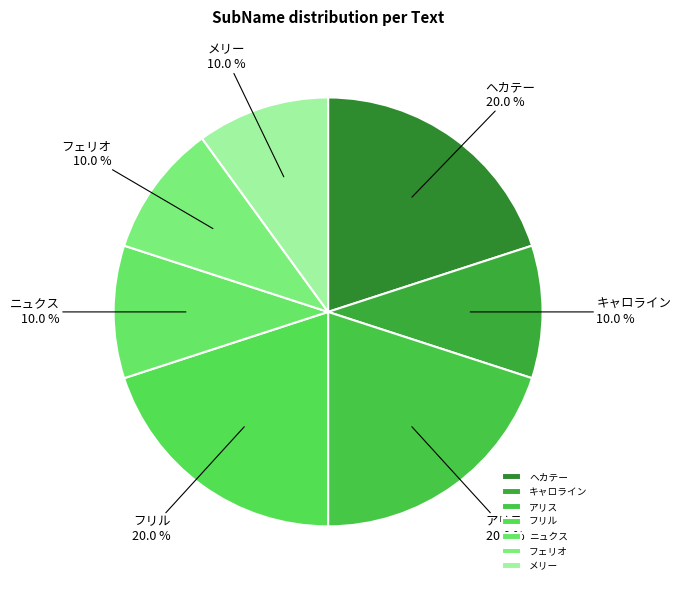

True or false: フリル accounts for 9% of the total.

False